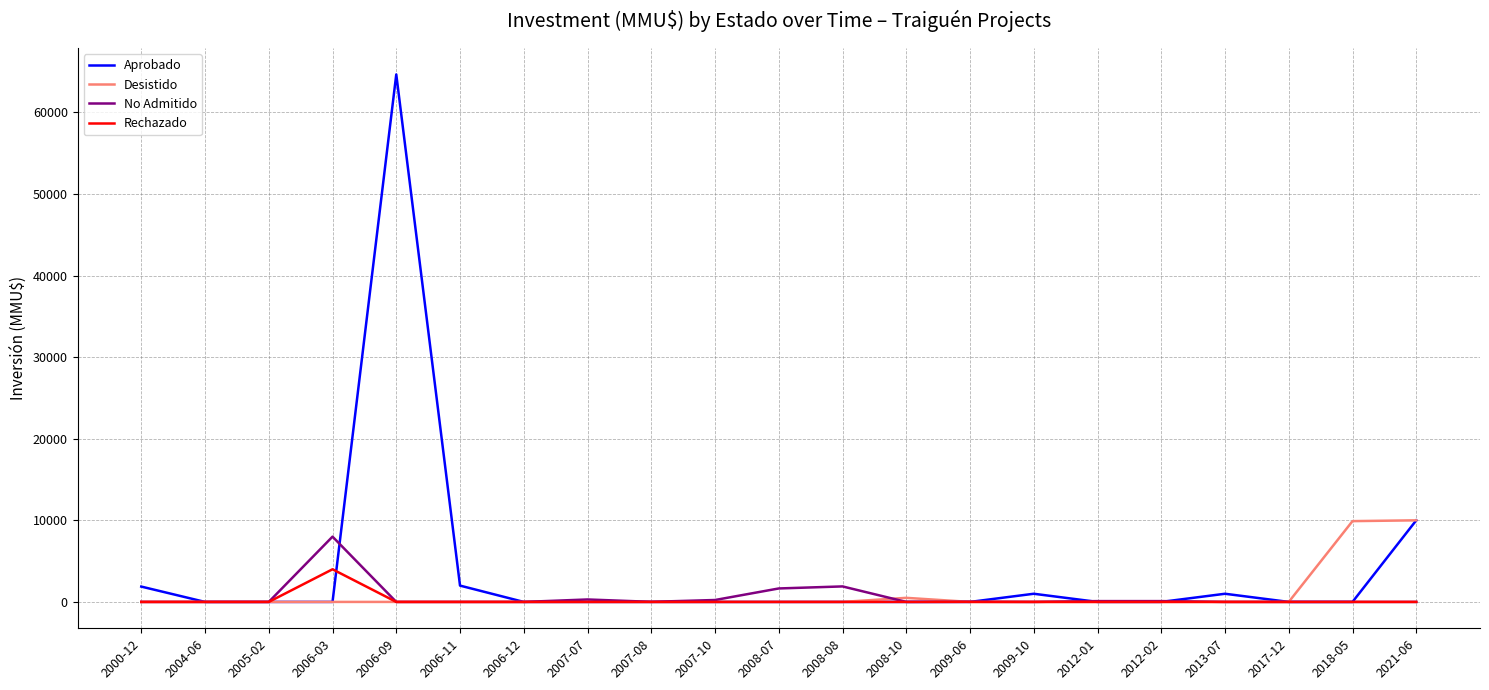

Which label corresponds to the largest value in the chart?

2006-09